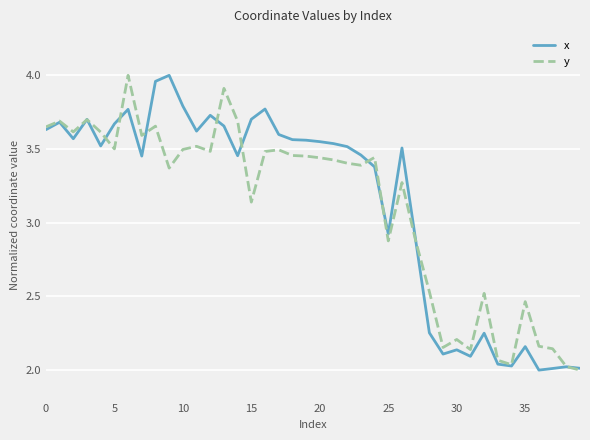

Is it true that x equals 3.8 at 10?

True